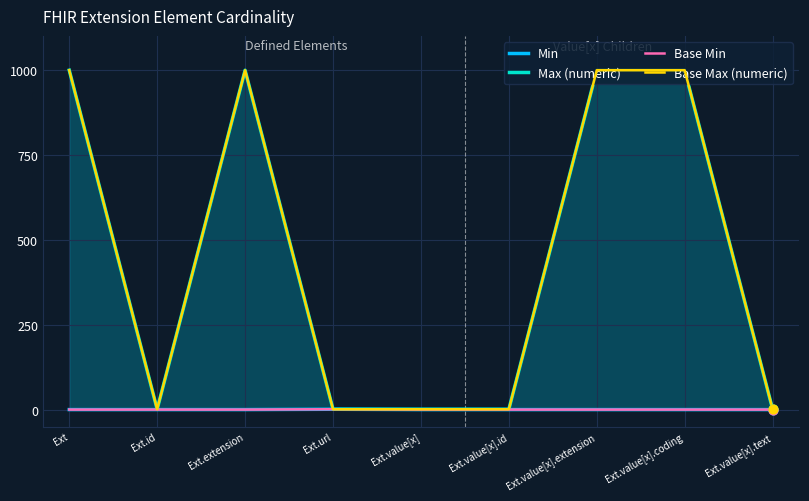

Which series has the largest Y range (max minus min)?

Max (numeric)